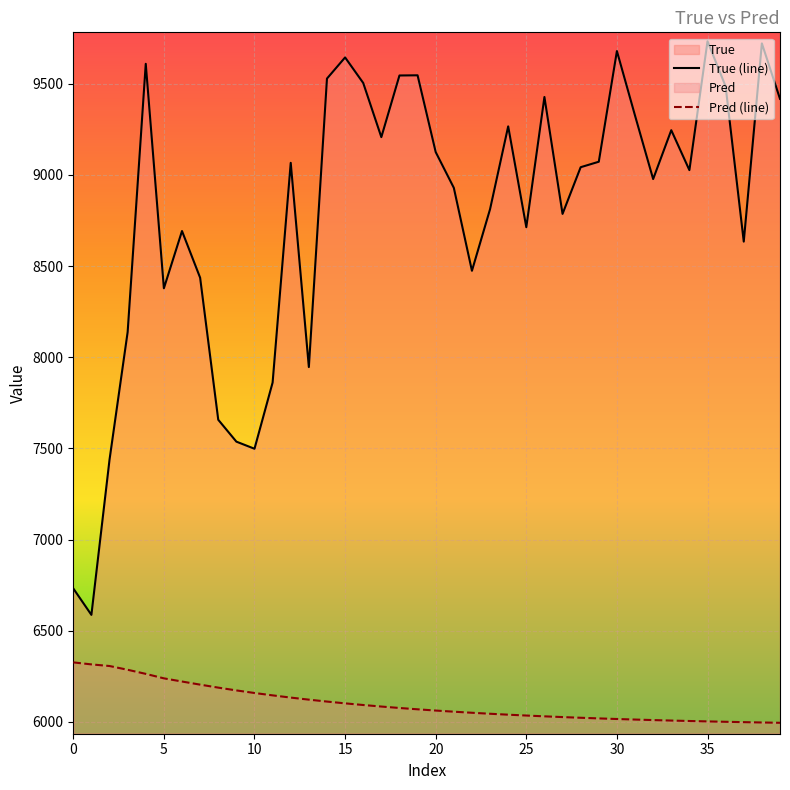

At how many categories does at least one series exceed 7441?

37